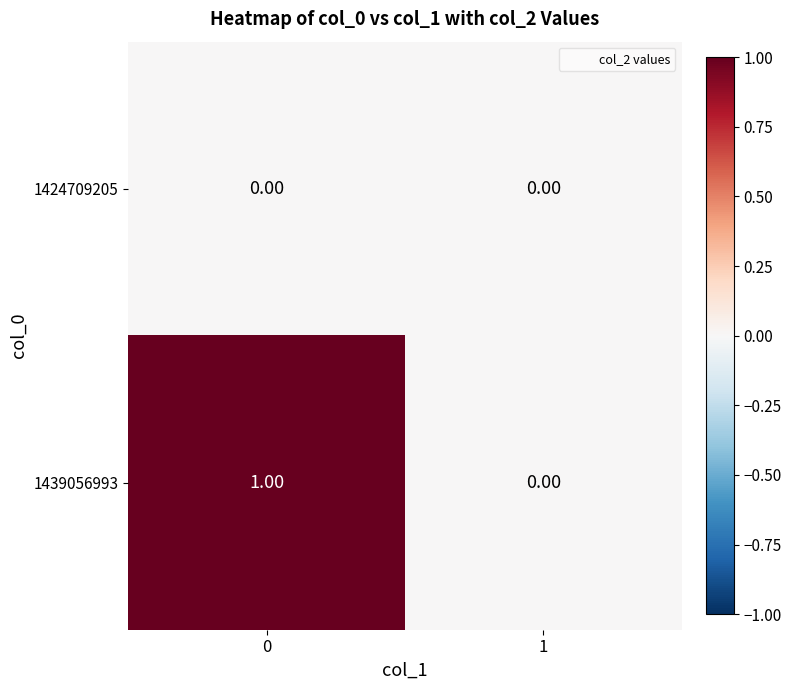

Which series has the largest total across all categories?

1439056993